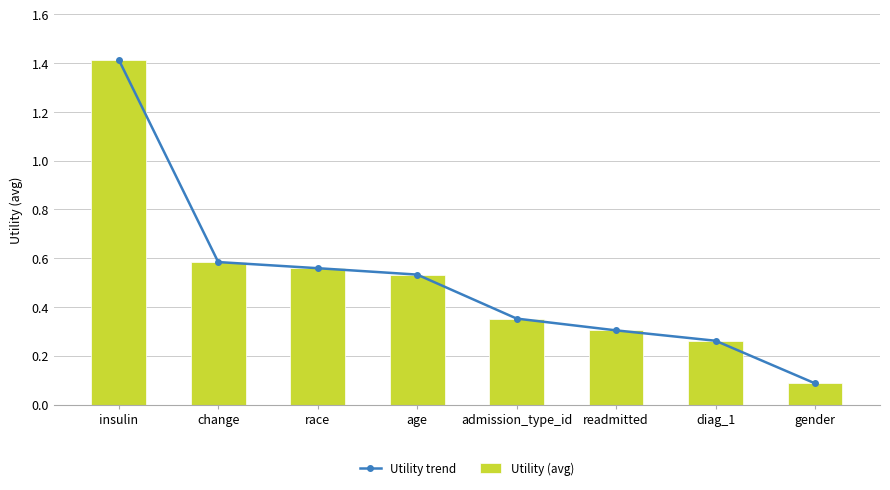

Rank the categories by Utility trend value from lowest to highest.

gender, diag_1, readmitted, admission_type_id, age, race, change, insulin